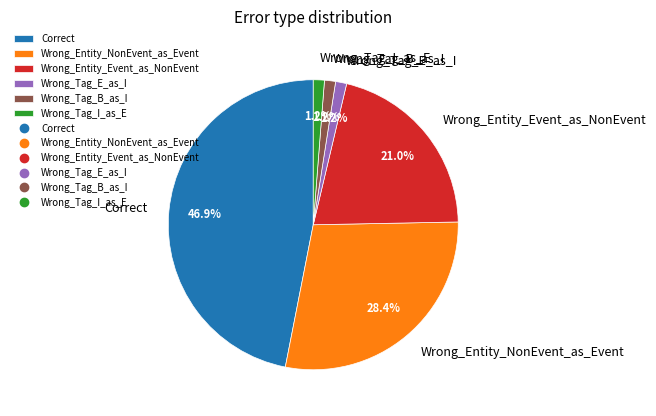

Is Wrong_Tag_E_as_I the majority of the pie?

No